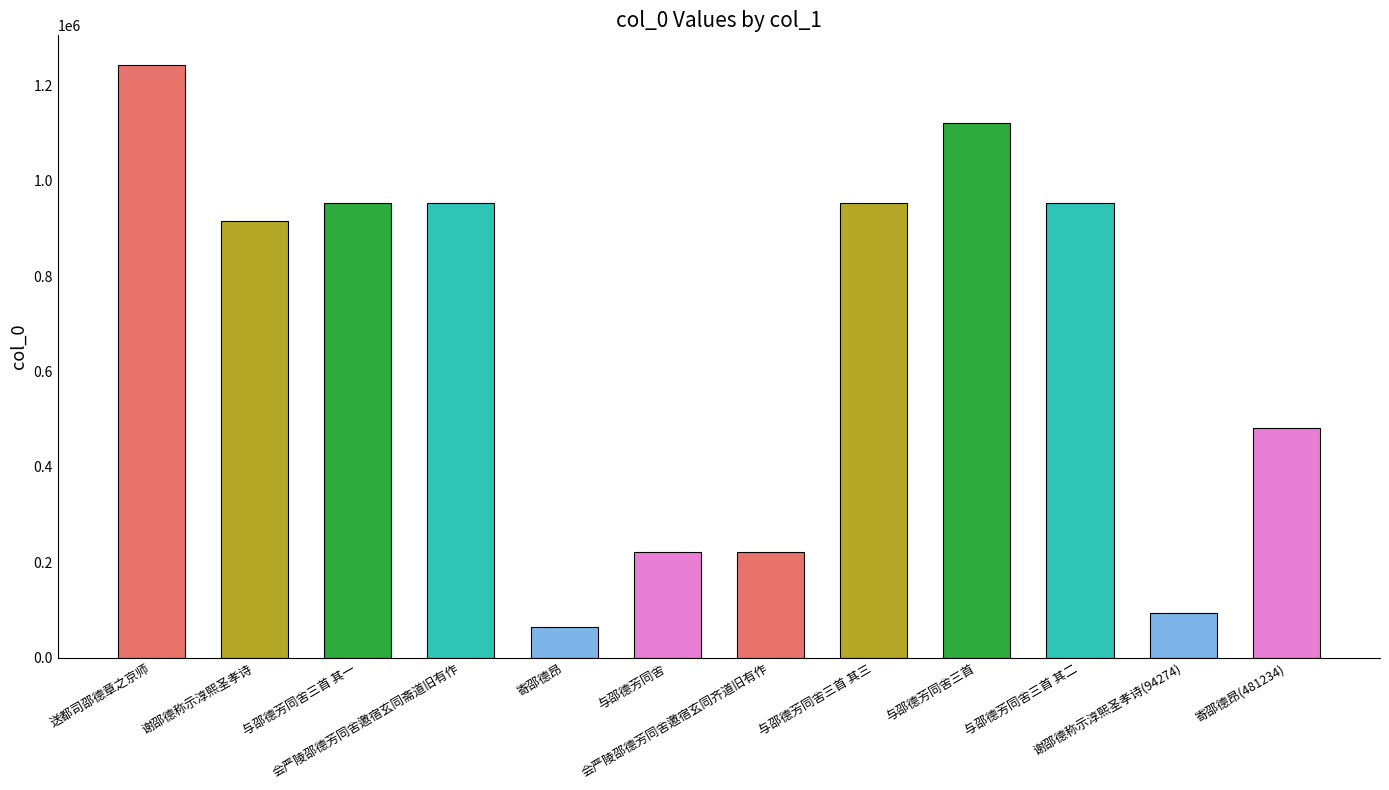

What is the change in value from 送都司邵德章之京师 to 与邵德芳同舍?

-1021590